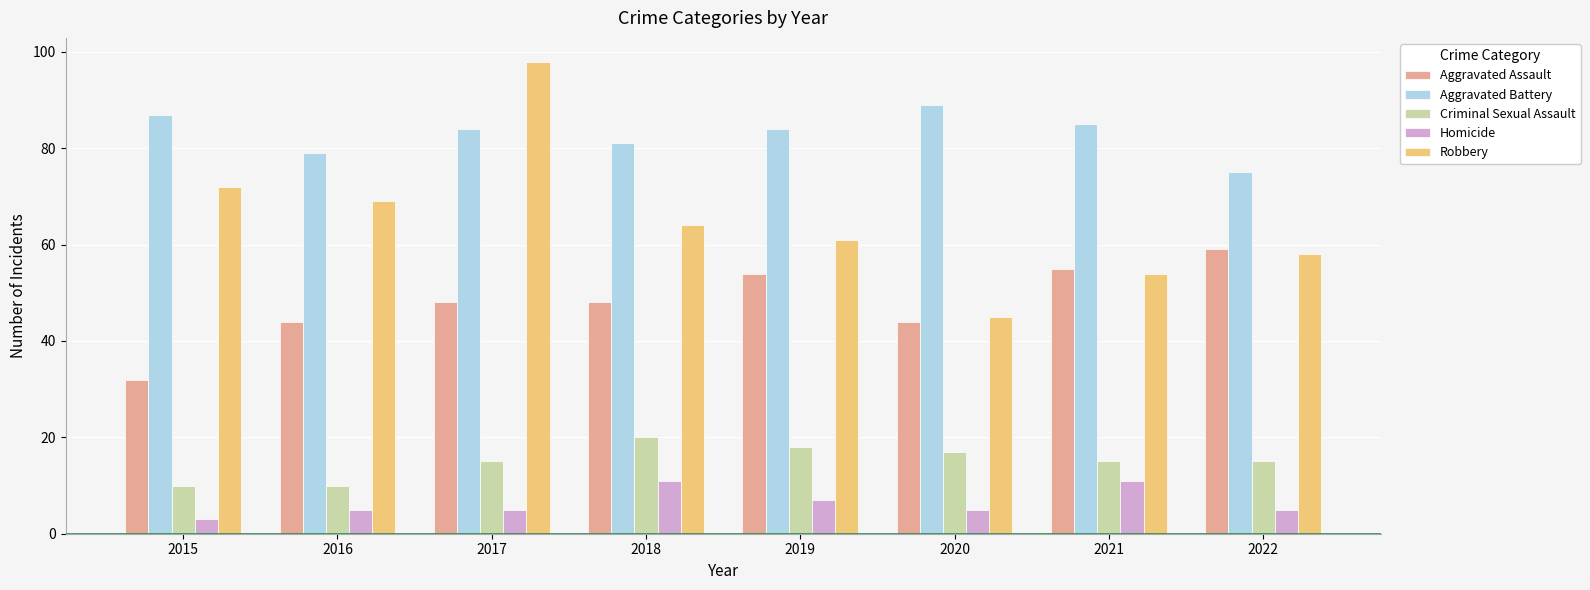

What is the difference between the highest and lowest values at 2019?

77